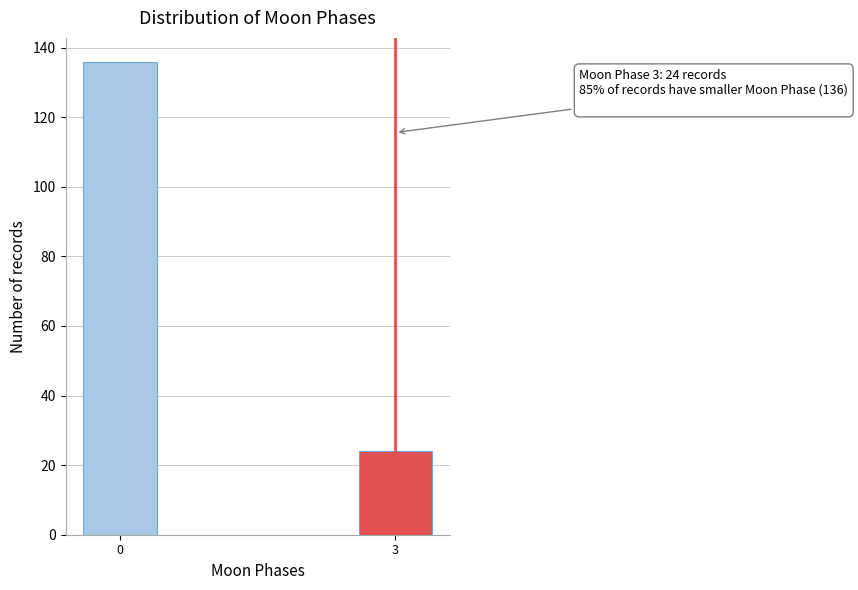

Reading left to right, transcribe all the data shown in this chart.

0=136	3=24